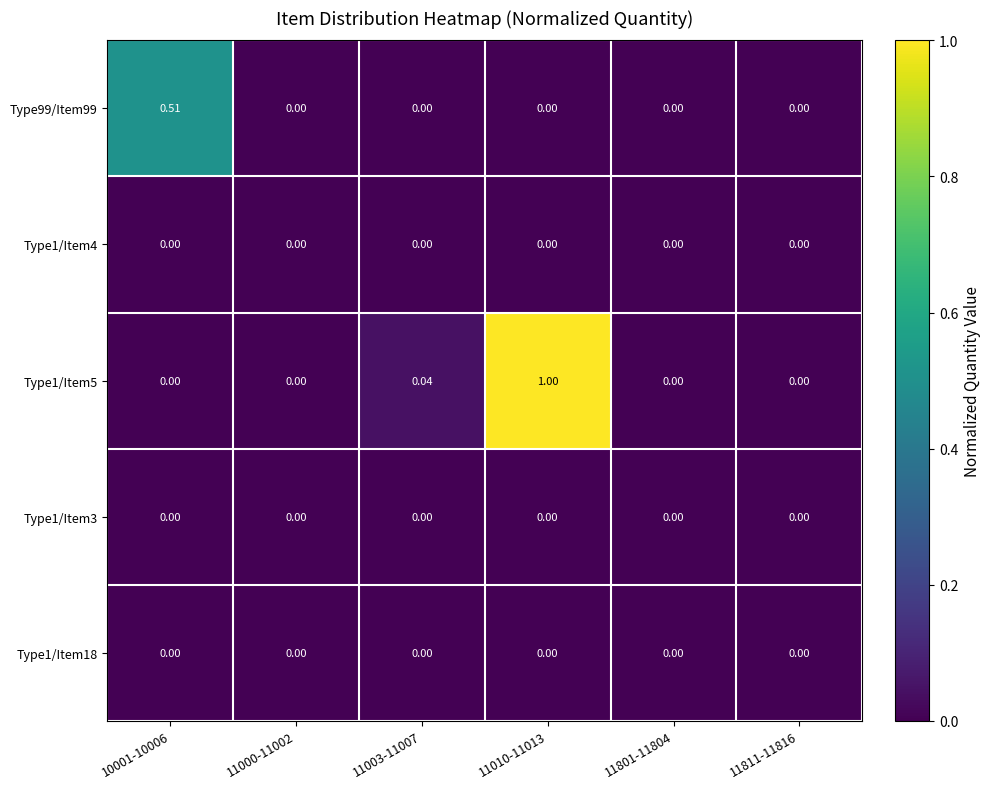

At which category is the sum across all series the highest?

11010-11013